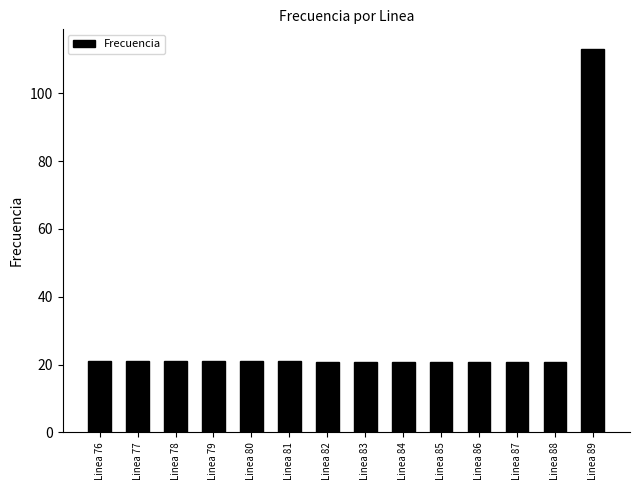

What is the value of the 14th bar from the left?

113.2